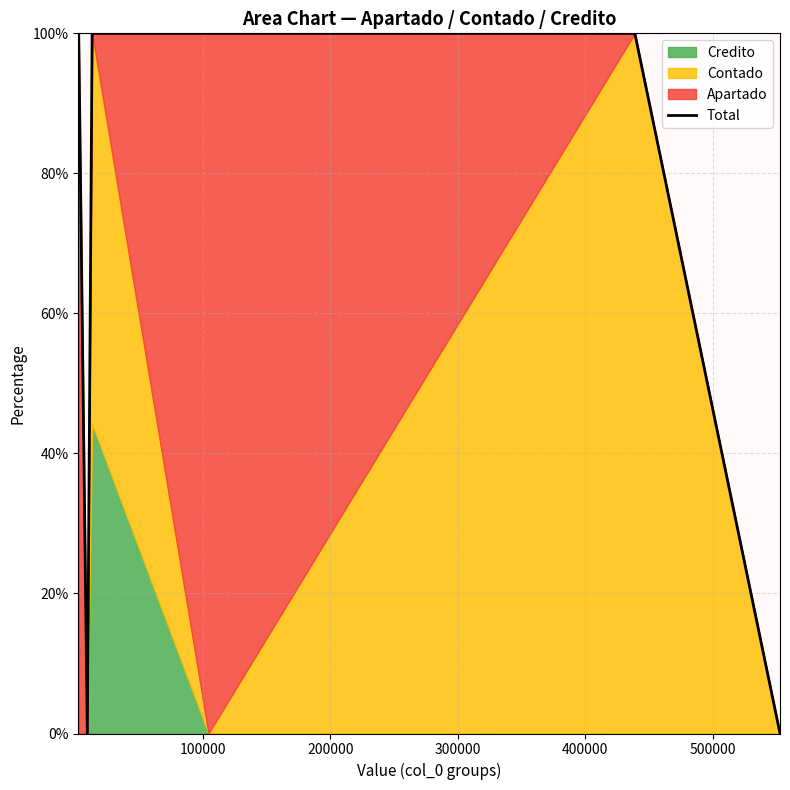

What is the difference between the maximum and minimum values?

100